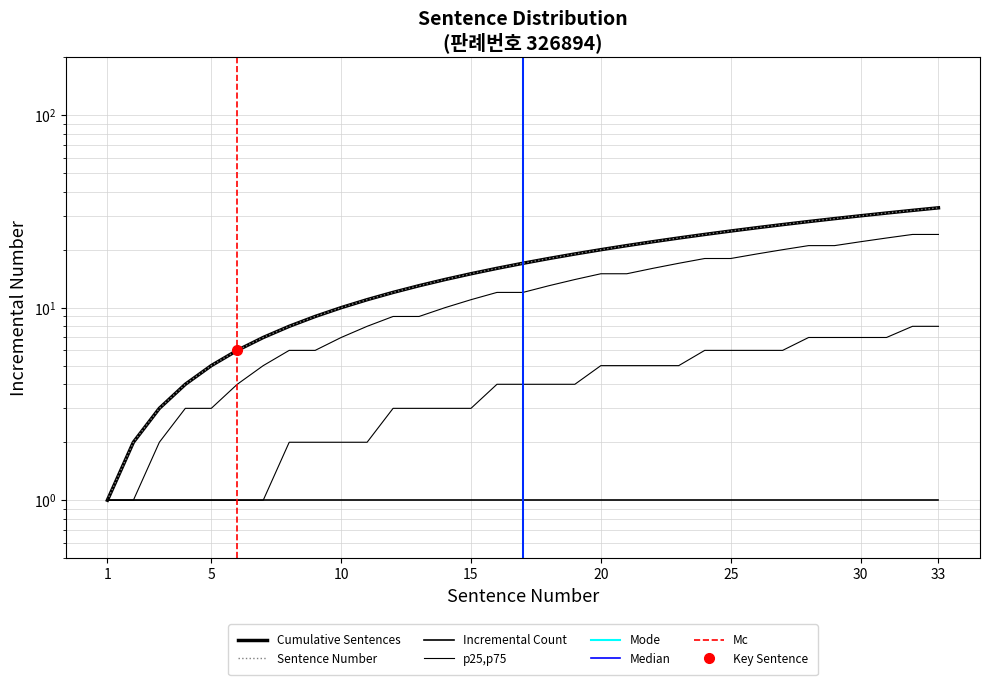

True or false: the data shows 20 at 20.

True